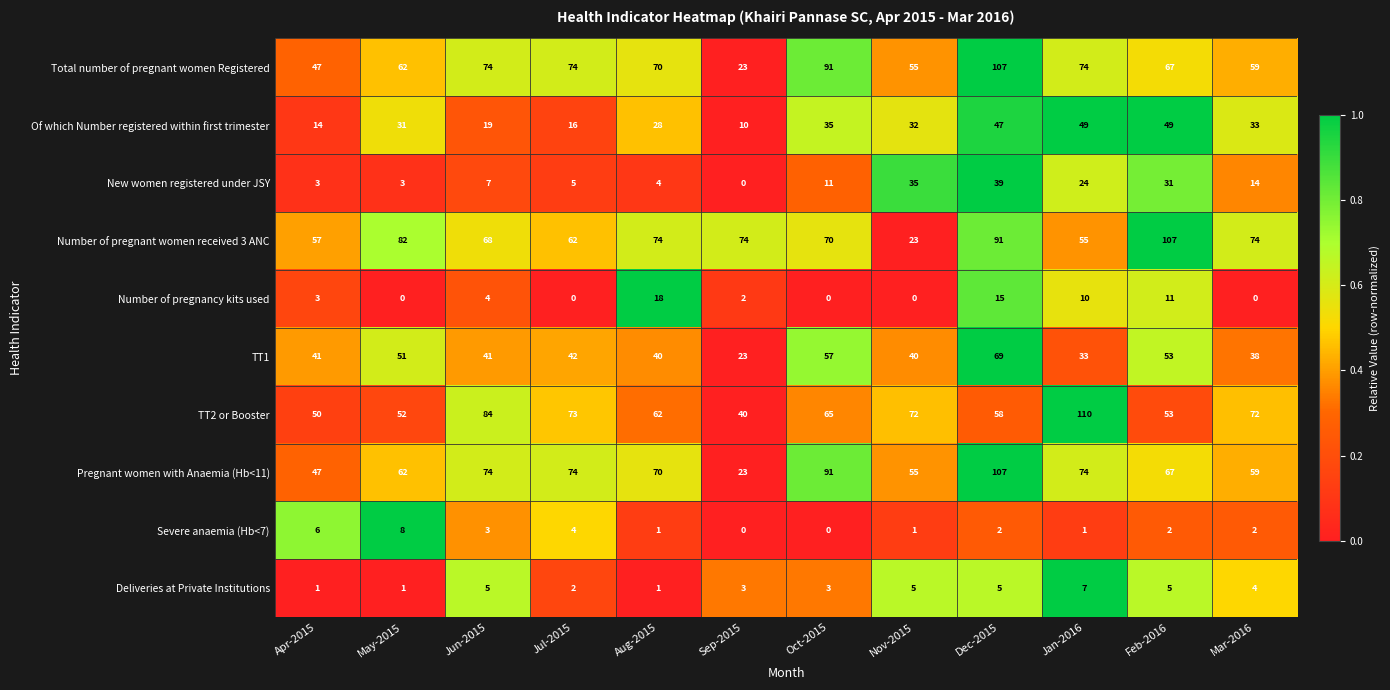

What value does the Of which Number registered within first trimester series have at Jul-2015?

16